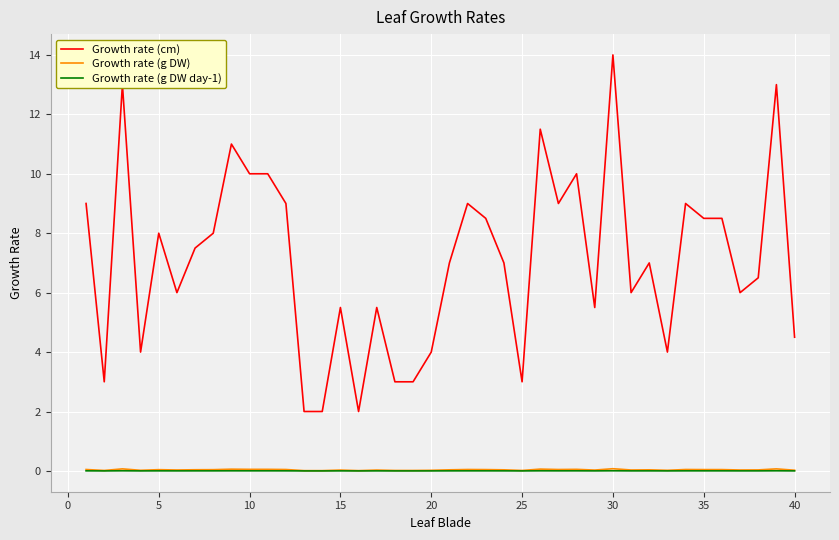

What is the highest value of the Growth rate (cm) series?

14.0